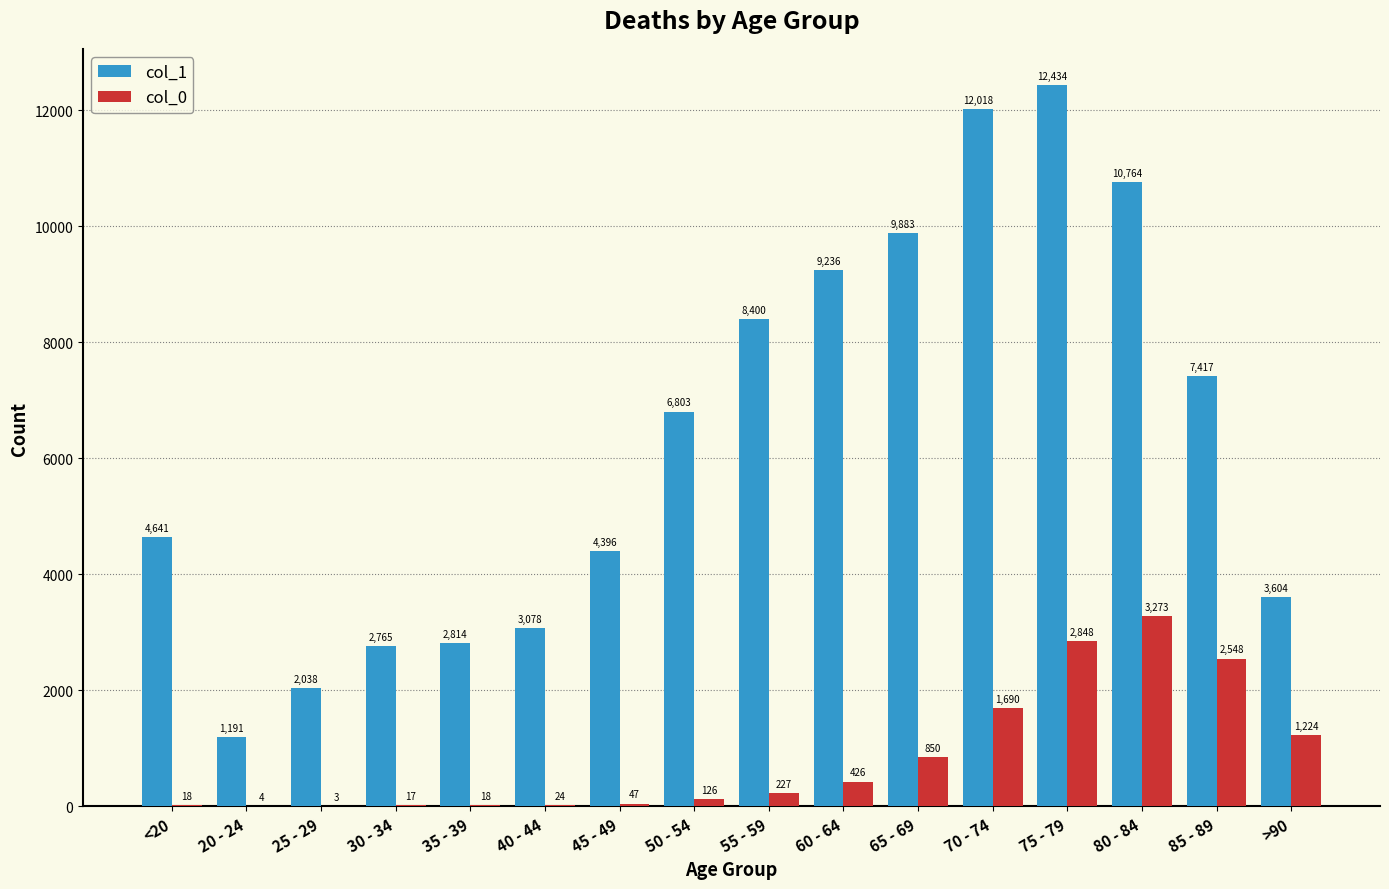

What is the total value across all series at 20 - 24?

1195